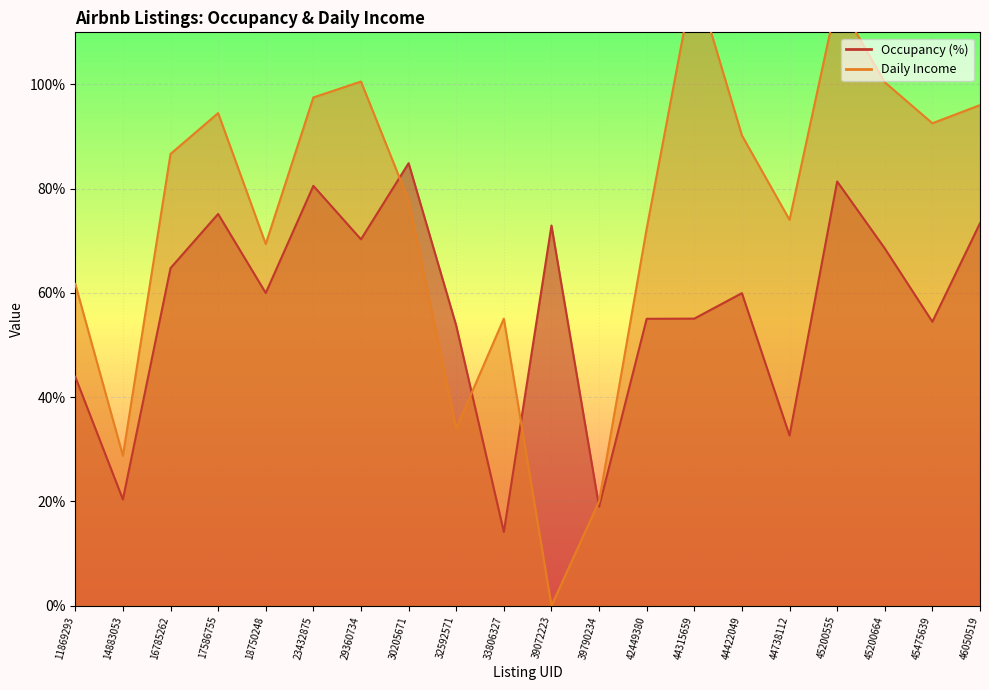

How many values in Daily Income are above zero?

19